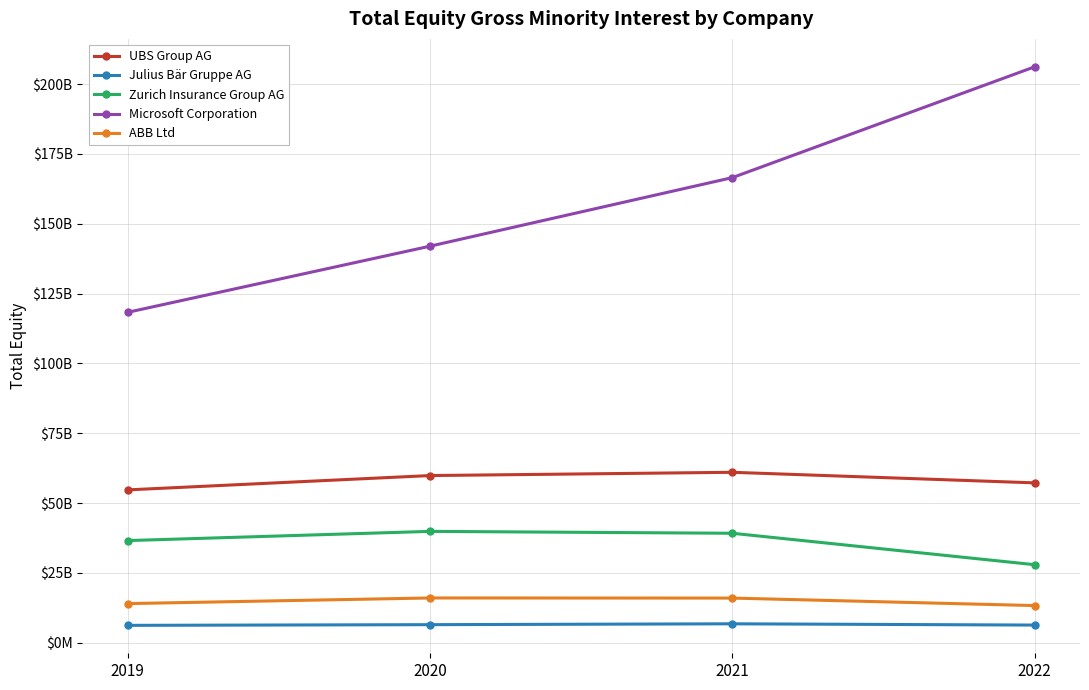

What is the approximate value of UBS Group AG at 2021, to the nearest 100?

61002000000